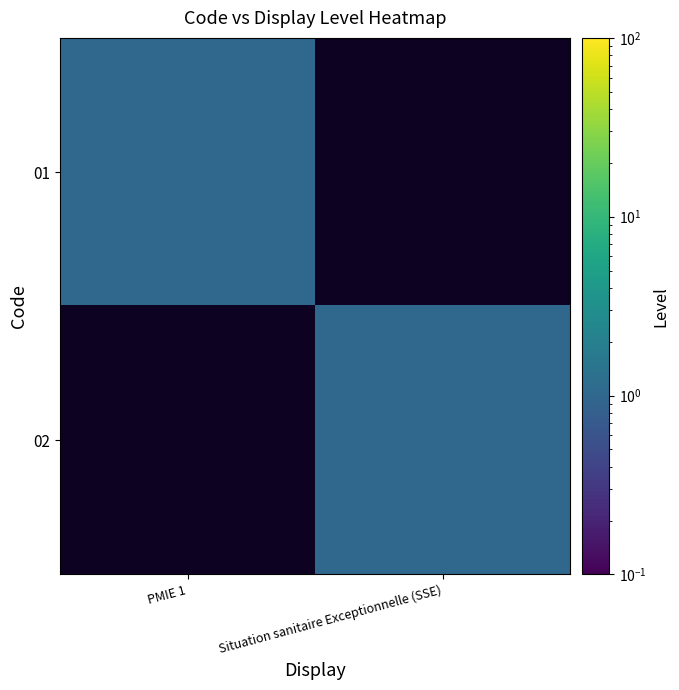

Which label corresponds to the smallest value in the chart?

Situation sanitaire Exceptionnelle (SSE)